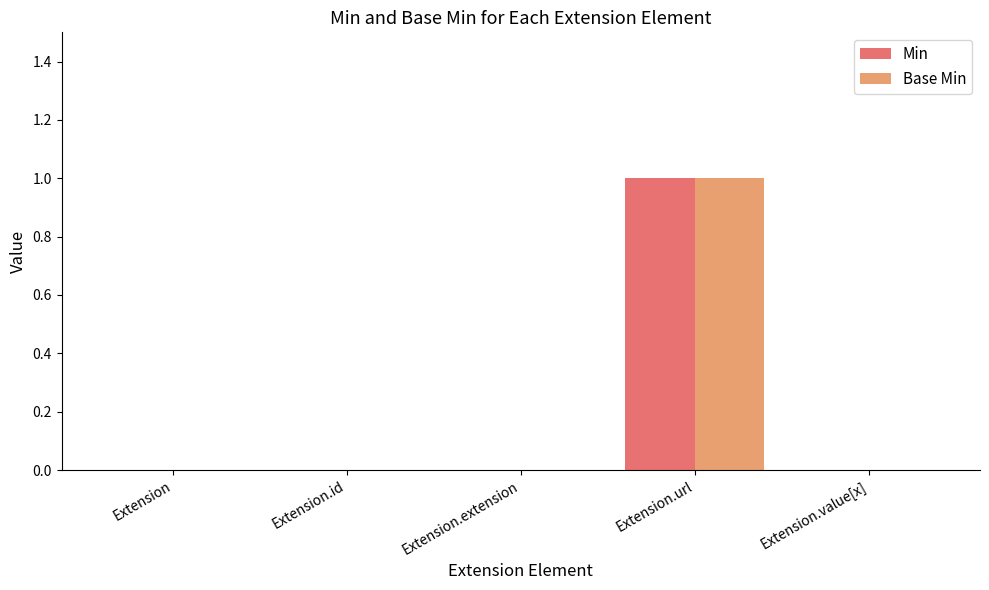

How many series are shown in this chart?

2